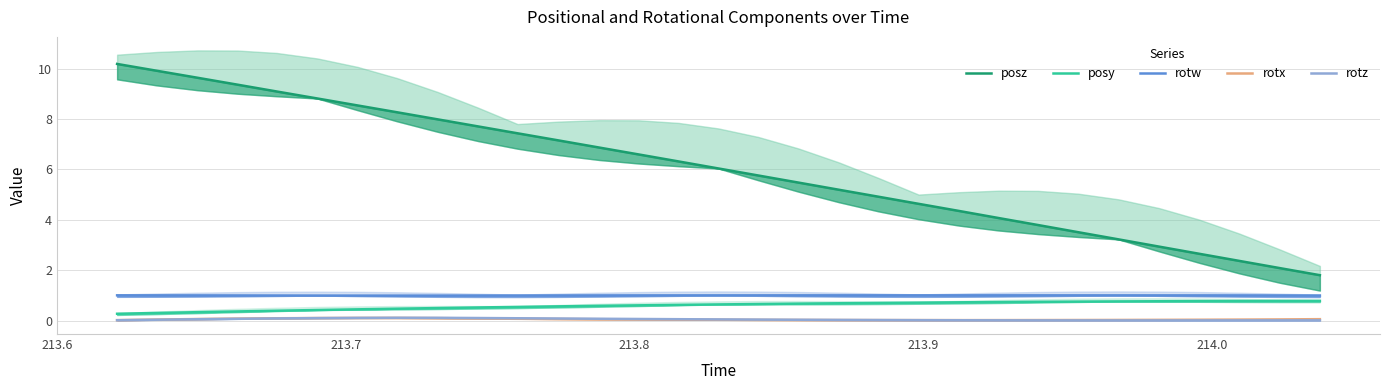

Reading right to left, what are all the values shown in this chart?

posz: 1.8	2.1	2.4	2.6	2.9	3.2	3.5	3.8	4.1	4.3	4.6	4.9	5.2	5.5	5.8	6.0	6.3	6.6	6.9	7.2	7.4	7.7	8.0	8.3	8.5	8.8	9.1	9.4	9.6	9.9	10.2
posy: 0.8	0.8	0.8	0.8	0.8	0.8	0.8	0.7	0.7	0.7	0.7	0.7	0.7	0.7	0.7	0.6	0.6	0.6	0.6	0.6	0.5	0.5	0.5	0.5	0.4	0.4	0.4	0.4	0.3	0.3	0.3
rotw: 1.0	1.0	1.0	1.0	1.0	1.0	1.0	1.0	1.0	1.0	1.0	1.0	1.0	1.0	1.0	1.0	1.0	1.0	1.0	1.0	1.0	1.0	1.0	1.0	1.0	1.0	1.0	1.0	1.0	1.0	1.0
rotx: 0.1	0.0	0.0	0.0	0.0	0.0	0.0	0.0	0.0	0.0	0.0	0.0	0.0	0.0	0.0	0.0	0.0	0.0	0.1	0.1	0.1	0.1	0.1	0.1	0.1	0.1	0.1	0.1	0.1	0.0	0.0
rotz: 0.0	0.0	0.0	0.0	0.0	0.0	0.0	0.0	0.0	0.0	0.0	0.0	0.0	0.0	0.0	0.0	0.1	0.1	0.1	0.1	0.1	0.1	0.1	0.1	0.1	0.1	0.1	0.1	0.1	0.0	0.0